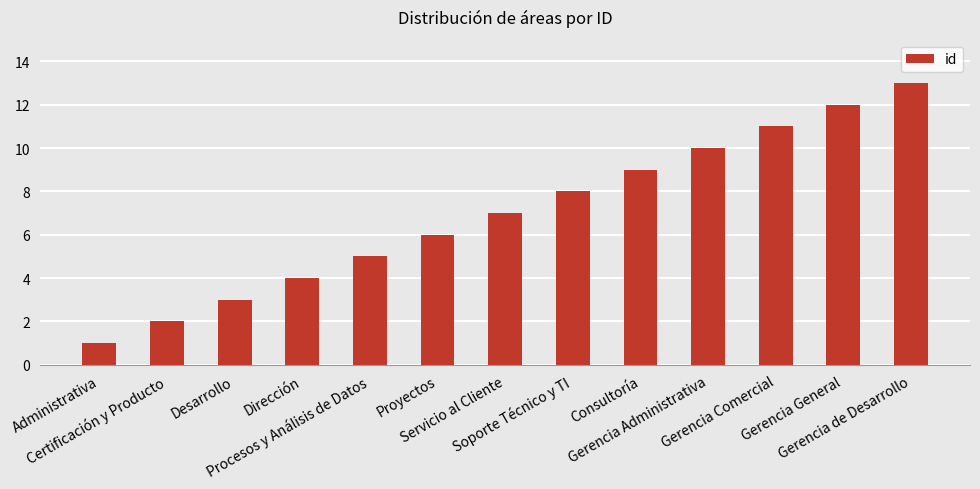

What is the average value?

7